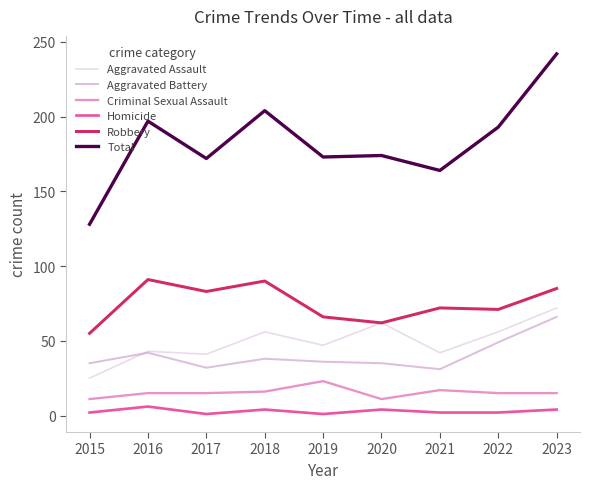

The value of Total at 2020 is 174. True or false?

True